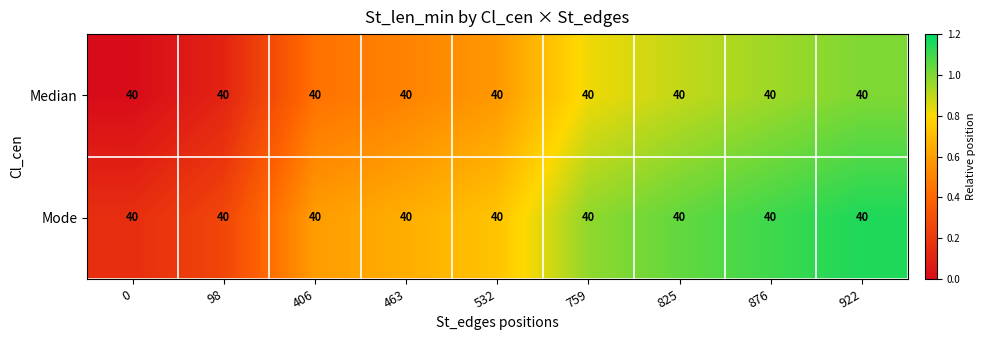

At which category does the chart reach its peak across all series?

922